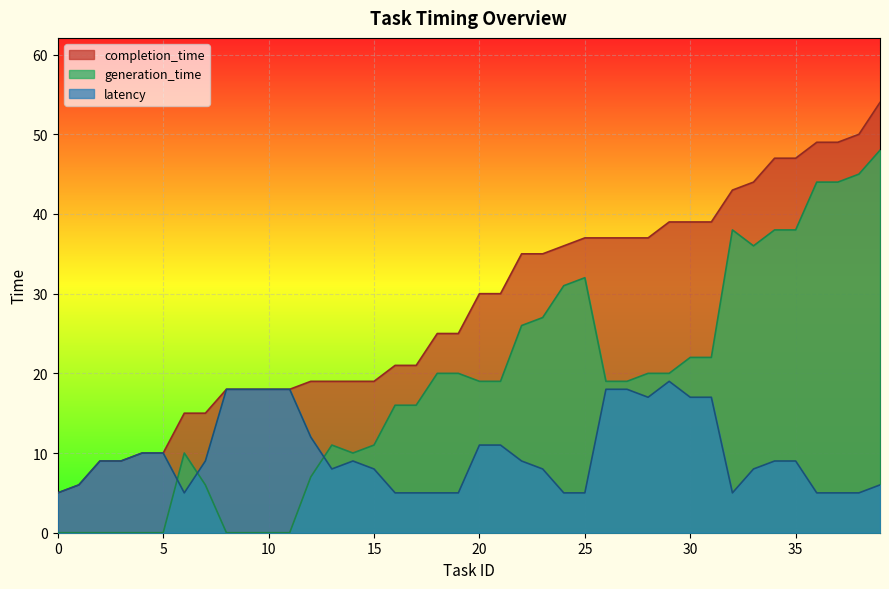

At 25, list the series in order from smallest to largest.

latency, generation_time, completion_time